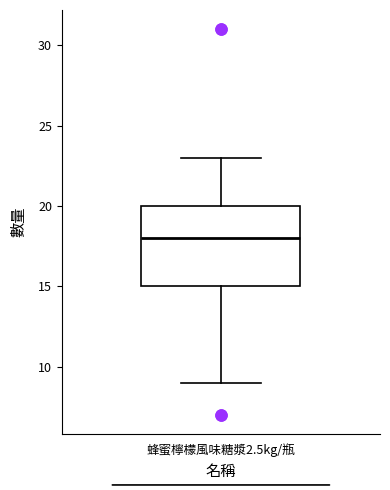

Transcribe this box plot: give where the median line is, the range the box spans, and where the two whiskers end, as read against the y-axis. The values are not printed on the chart, so give them approximately, as read against the axis.

median 18, box 15 to 20, whiskers 9 to 23